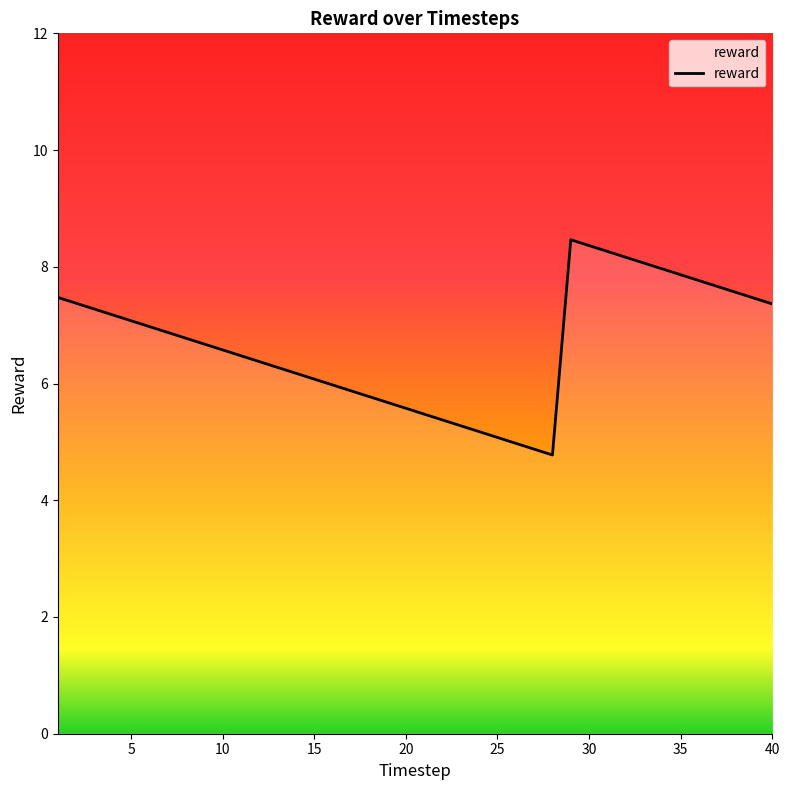

Does the chart have visible grid lines?

No